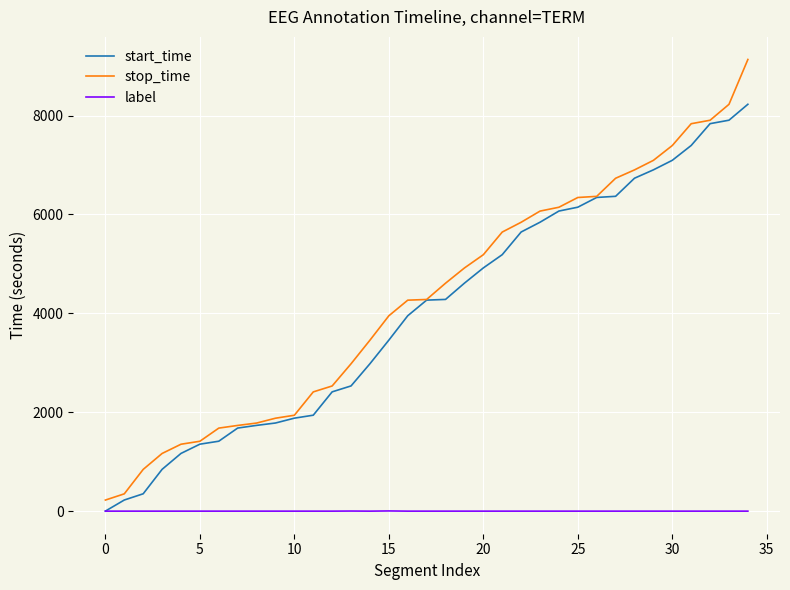

True or false: stop_time and label intersect in this chart.

False